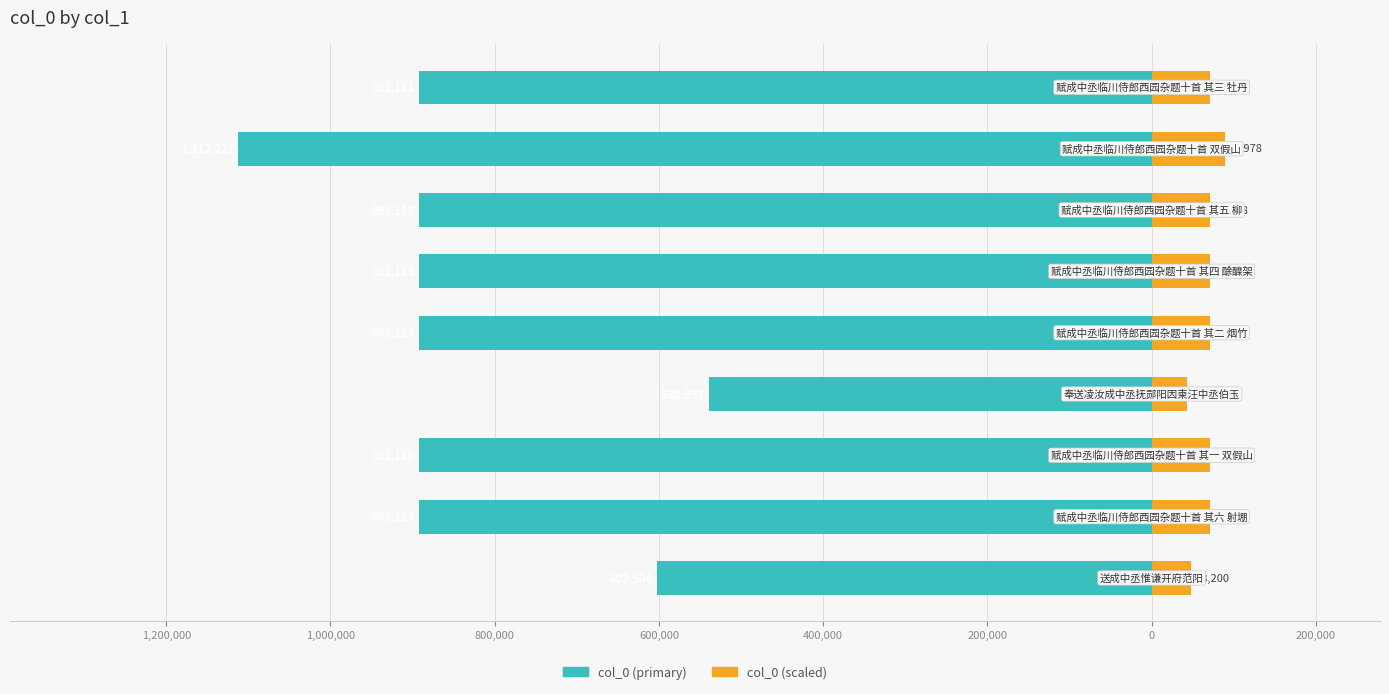

Reading right to left, what are all the values shown in this chart?

col_0 (left): -892111.0	-1112227.0	-892112.0	-892115.0	-892114.0	-538997.0	-892110.0	-892113.0	-602504.0
col_0 (right): 71368.9	88978.2	71369.0	71369.2	71369.1	43119.8	71368.8	71369.0	48200.3